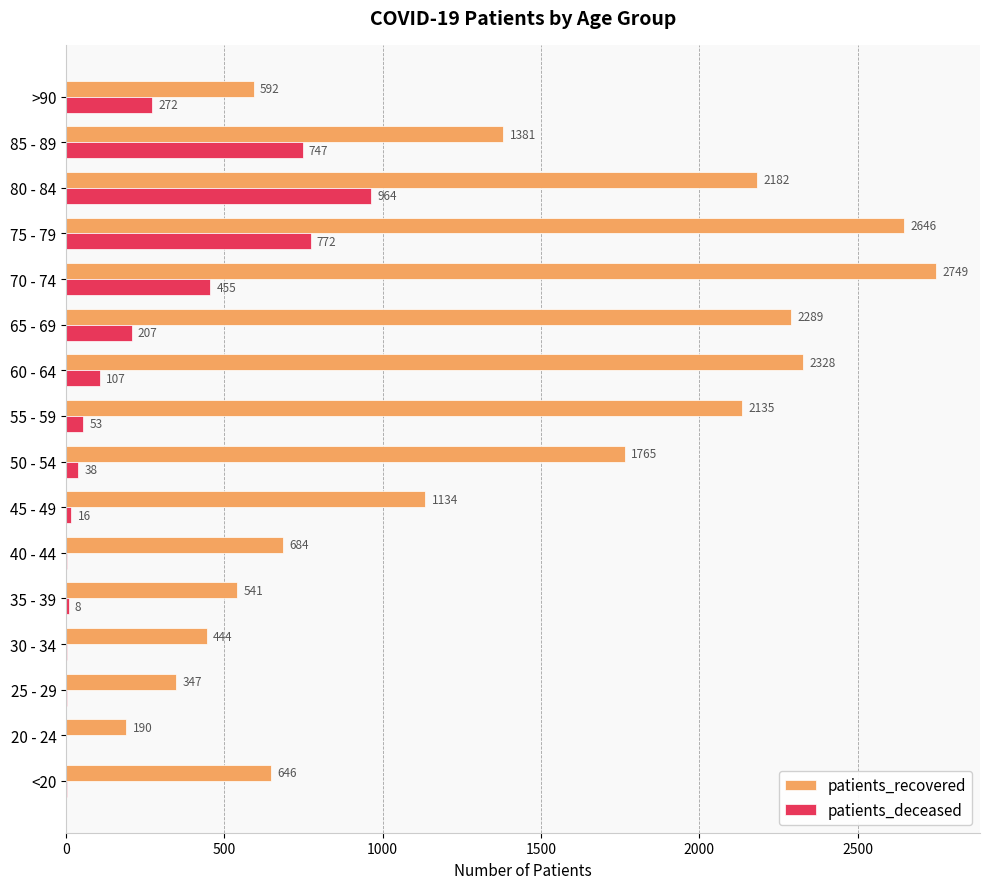

What is the sum of the patients_deceased values at >90 and 25 - 29?

274